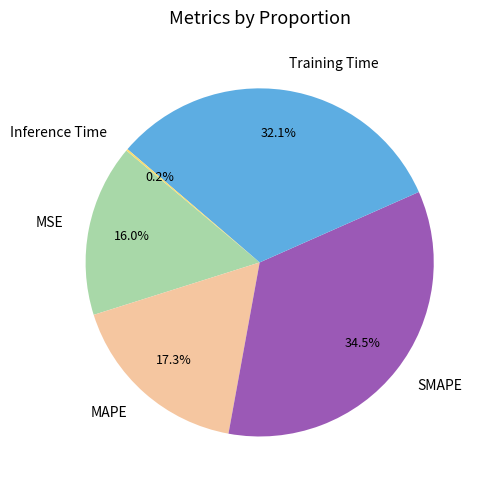

To the nearest percent, what percentage of the pie is Training Time?

32%